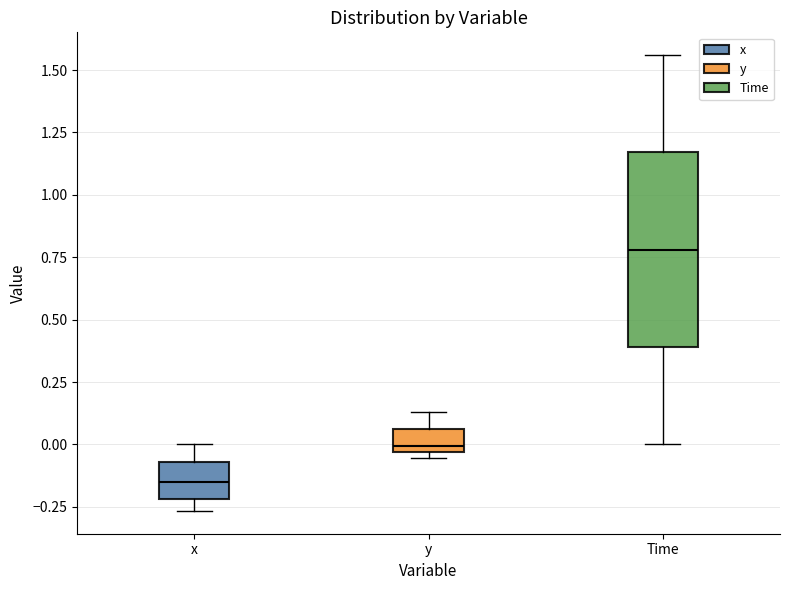

Reading left to right, read every box against the y-axis: the position of its median line, the range the box covers, and the ends of its whiskers. The values are not printed on the chart, so give them approximately, as read against the axis.

x: median -0.15, box -0.20 to -0.05, whiskers -0.25 to 0.00
y: median 0.00, box -0.05 to 0.05, whiskers -0.05 (just below the box's lower edge) to 0.15
Time: median 0.80, box 0.40 to 1.15, whiskers 0.00 to 1.55